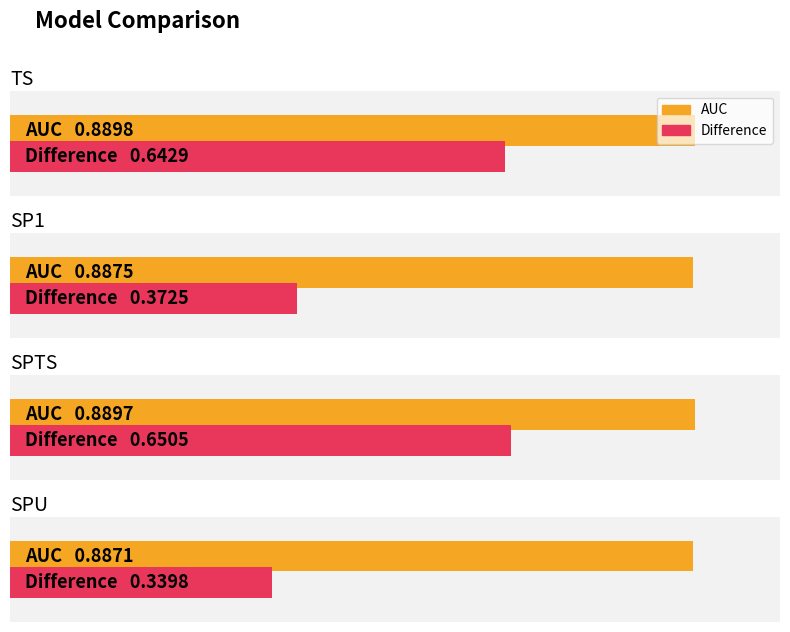

What is the label of the 2nd bar from the left?

SP1